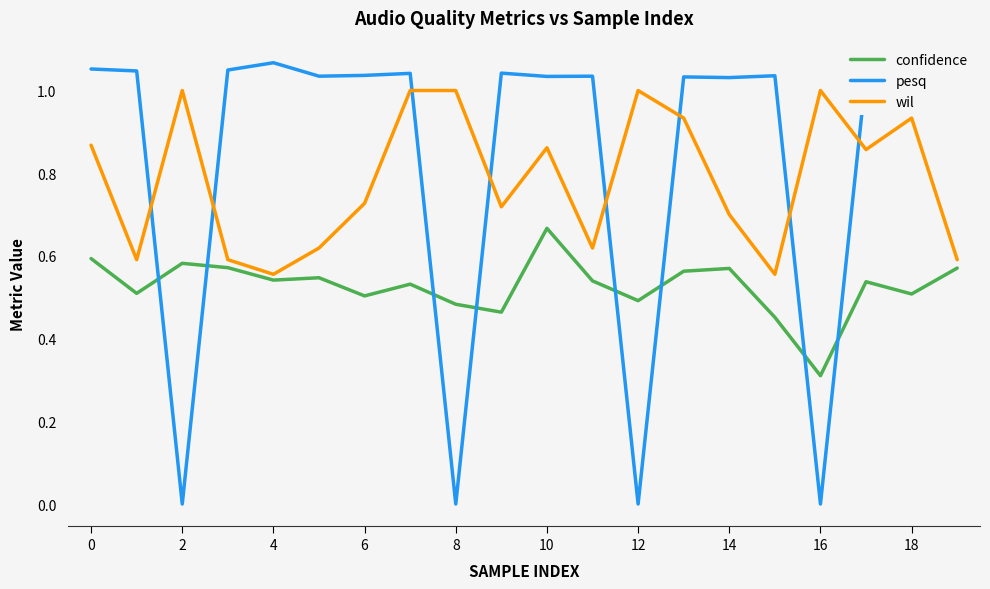

How many intersections are there between pesq and confidence?

8